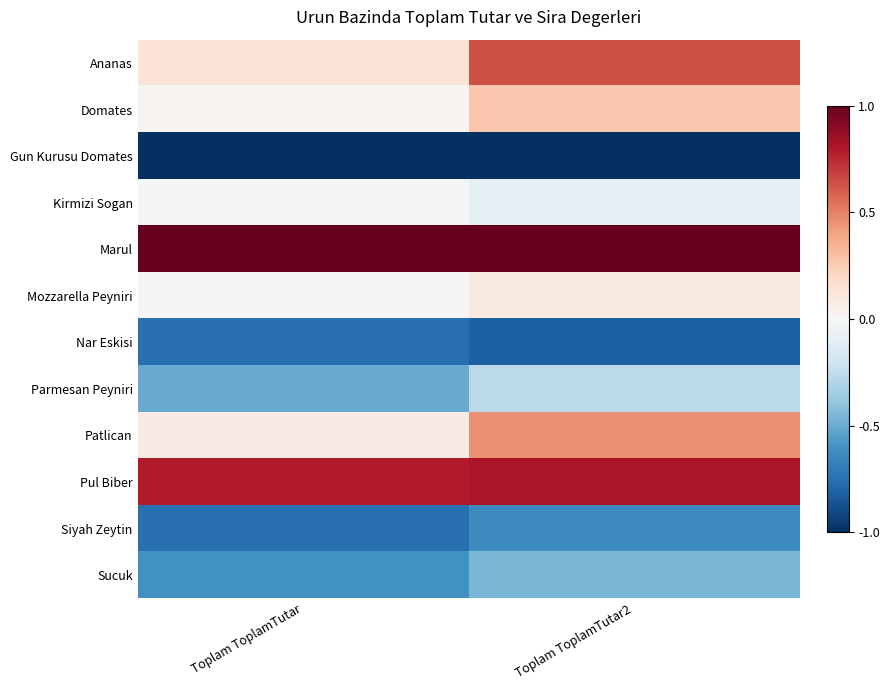

Rank the series by their maximum value, from highest to lowest.

Marul, Pul Biber, Ananas, Patlican, Domates, Mozzarella Peyniri, Kirmizi Sogan, Parmesan Peyniri, Sucuk, Siyah Zeytin, Nar Eskisi, Gun Kurusu Domates